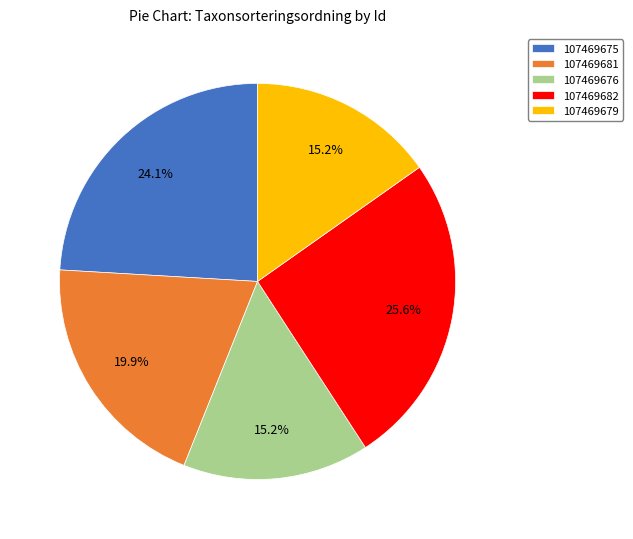

What is the largest slice in the pie chart?

107469682